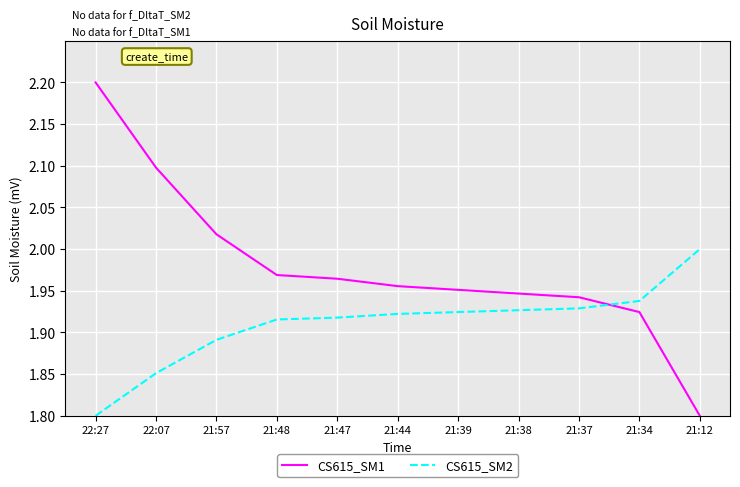

At which category does the chart reach its peak across all series?

22:27